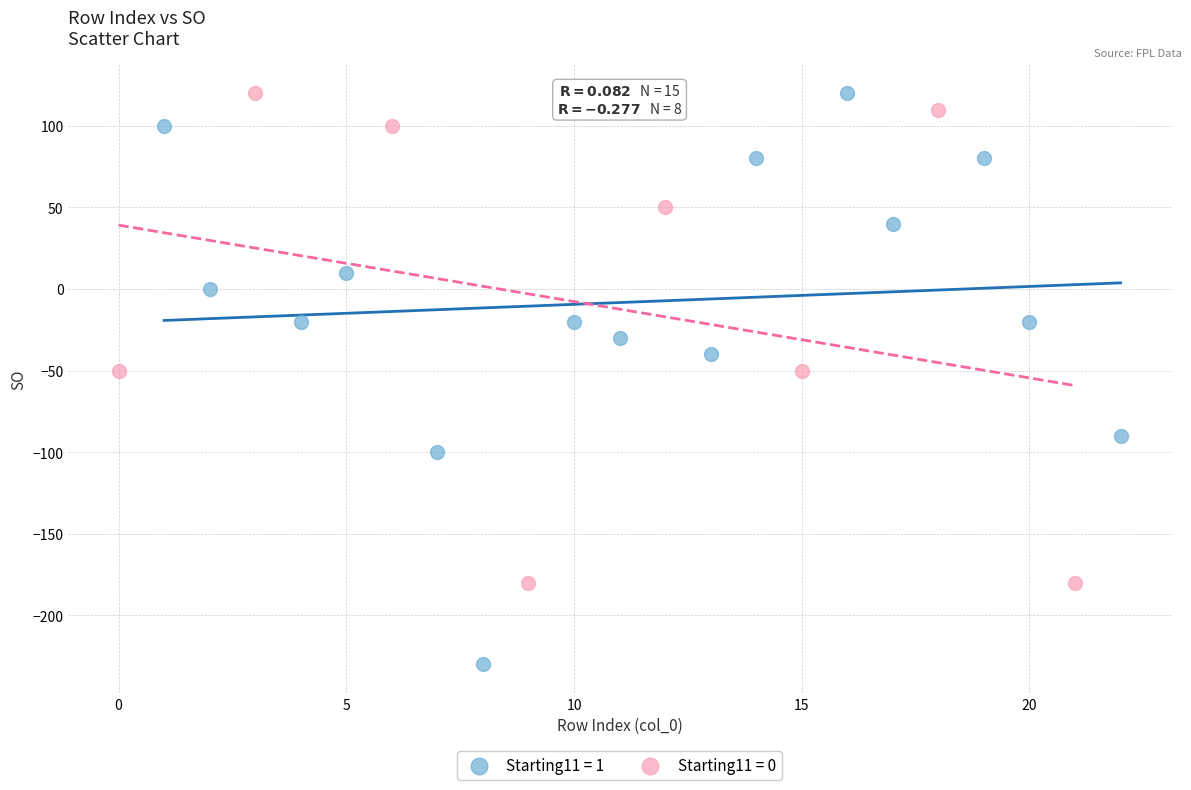

Which series contains the lowest Y value?

Starting11 = 1